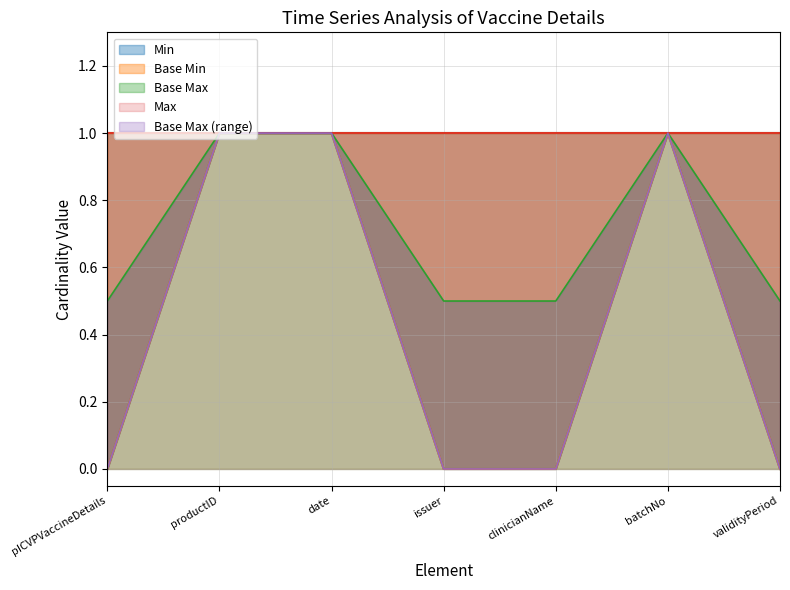

The value of Base Min at productID is 1. True or false?

True